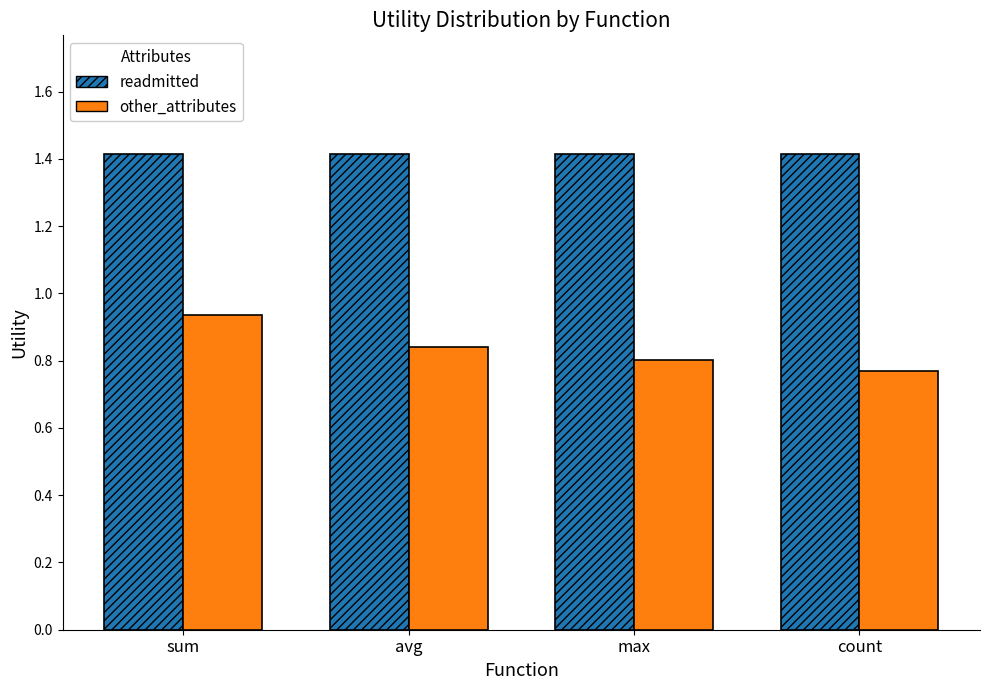

What is the average value of the readmitted series?

1.4